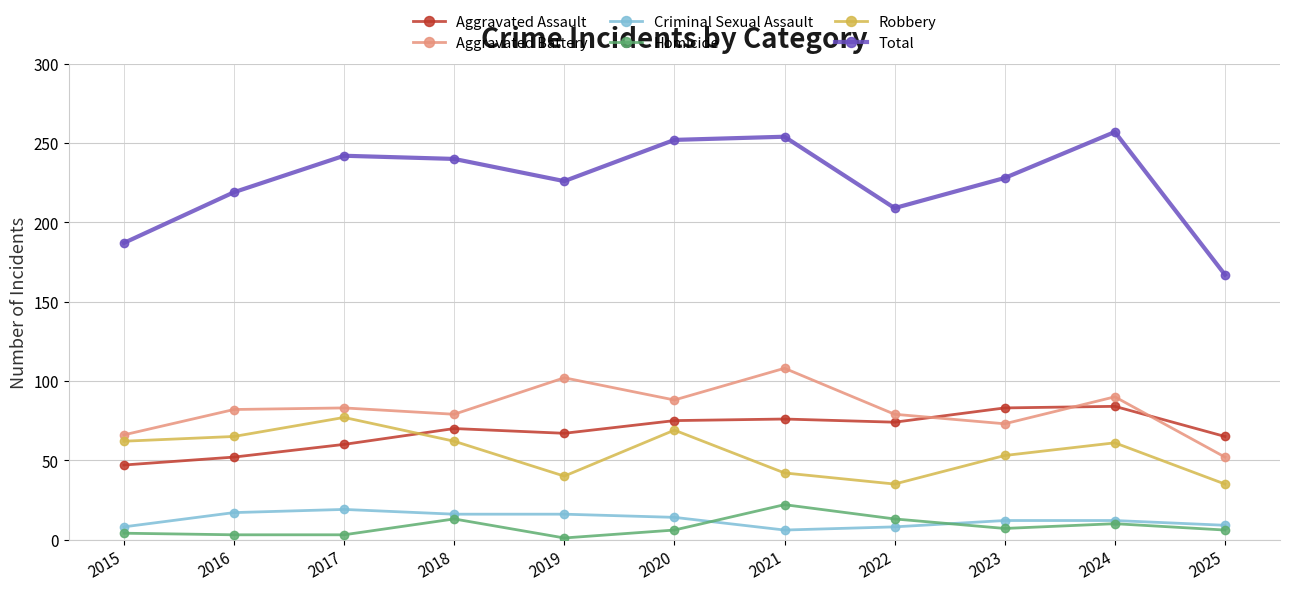

At how many categories does at least one series exceed 176?

10